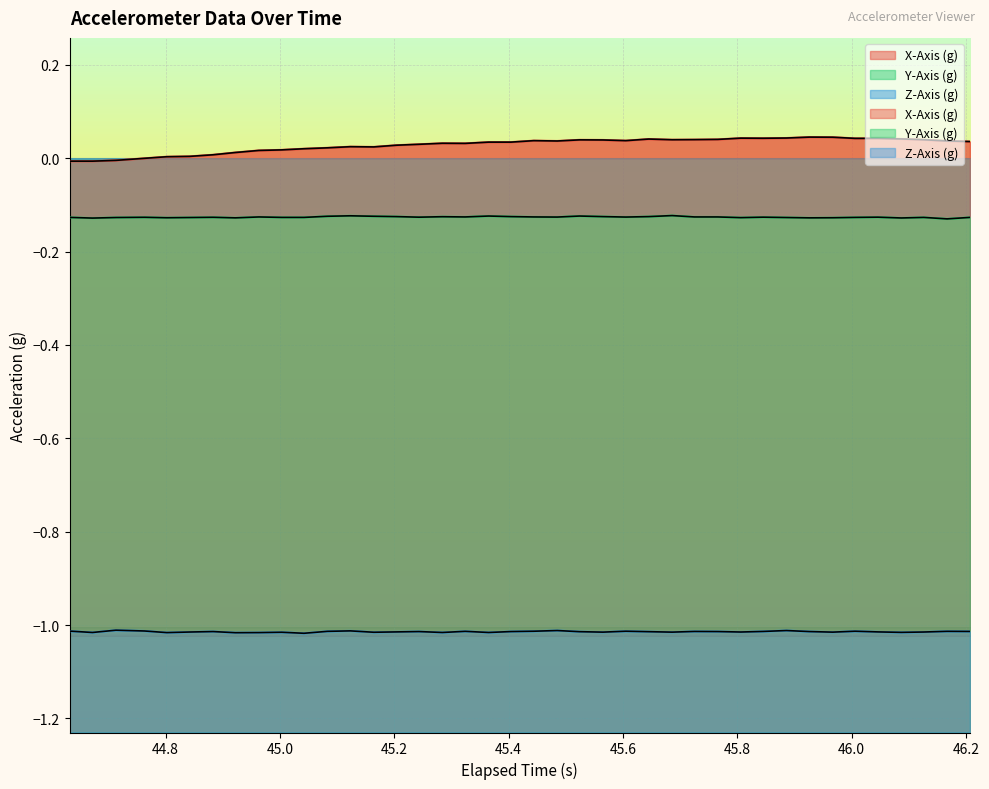

Reading left to right, extract all data points from this chart.

X-Axis (g): -0.0	-0.0	-0.0	-0.0	0.0	0.0	0.0	0.0	0.0	0.0	0.0	0.0	0.0	0.0	0.0	0.0	0.0	0.0	0.0	0.0	0.0	0.0	0.0	0.0	0.0	0.0	0.0	0.0	0.0	0.0	0.0	0.0	0.0	0.0	0.0	0.0	0.0	0.0	0.0	0.0
Y-Axis (g): -0.1	-0.1	-0.1	-0.1	-0.1	-0.1	-0.1	-0.1	-0.1	-0.1	-0.1	-0.1	-0.1	-0.1	-0.1	-0.1	-0.1	-0.1	-0.1	-0.1	-0.1	-0.1	-0.1	-0.1	-0.1	-0.1	-0.1	-0.1	-0.1	-0.1	-0.1	-0.1	-0.1	-0.1	-0.1	-0.1	-0.1	-0.1	-0.1	-0.1
Z-Axis (g): -1.0	-1.0	-1.0	-1.0	-1.0	-1.0	-1.0	-1.0	-1.0	-1.0	-1.0	-1.0	-1.0	-1.0	-1.0	-1.0	-1.0	-1.0	-1.0	-1.0	-1.0	-1.0	-1.0	-1.0	-1.0	-1.0	-1.0	-1.0	-1.0	-1.0	-1.0	-1.0	-1.0	-1.0	-1.0	-1.0	-1.0	-1.0	-1.0	-1.0